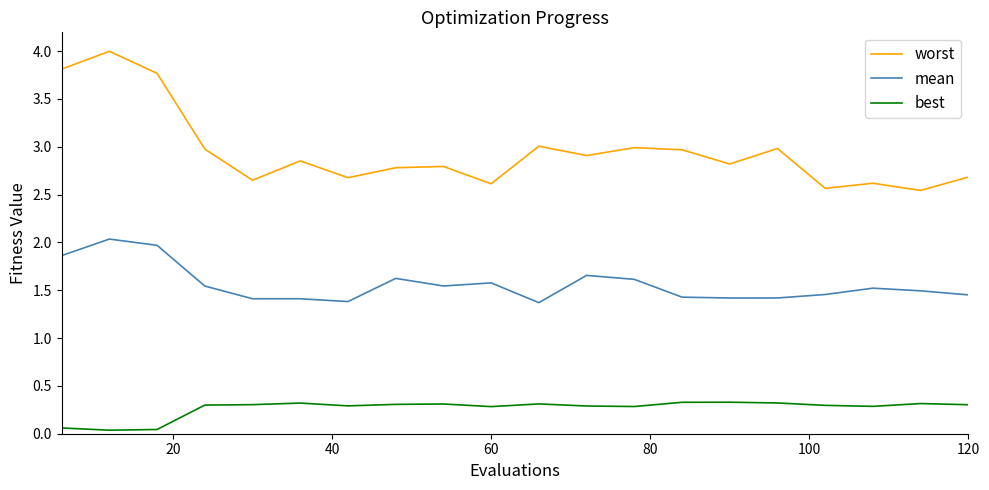

Which series has the widest spread of values?

worst